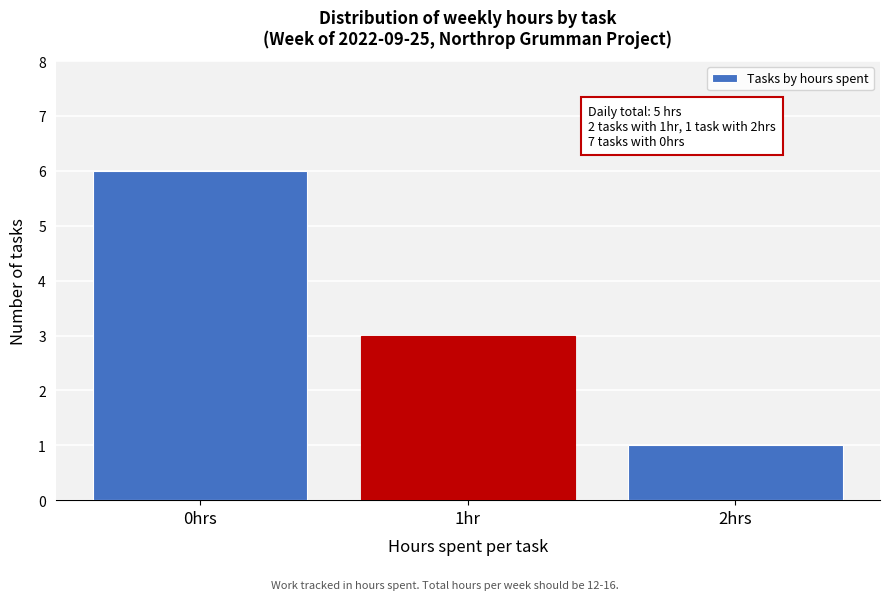

Reading right to left, list all the values displayed in this chart.

2hrs=1	1hr=3	0hrs=6